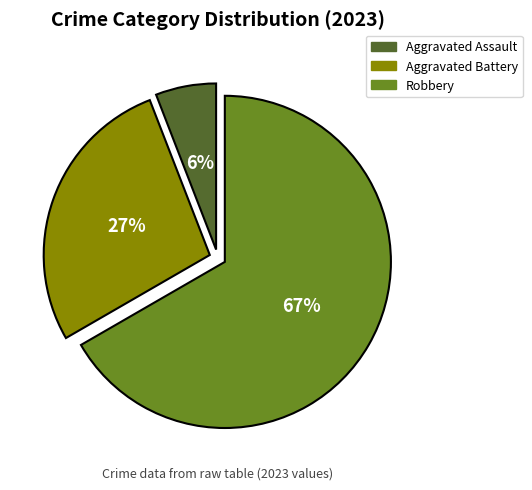

Between Aggravated Assault and Robbery, which is larger?

Robbery